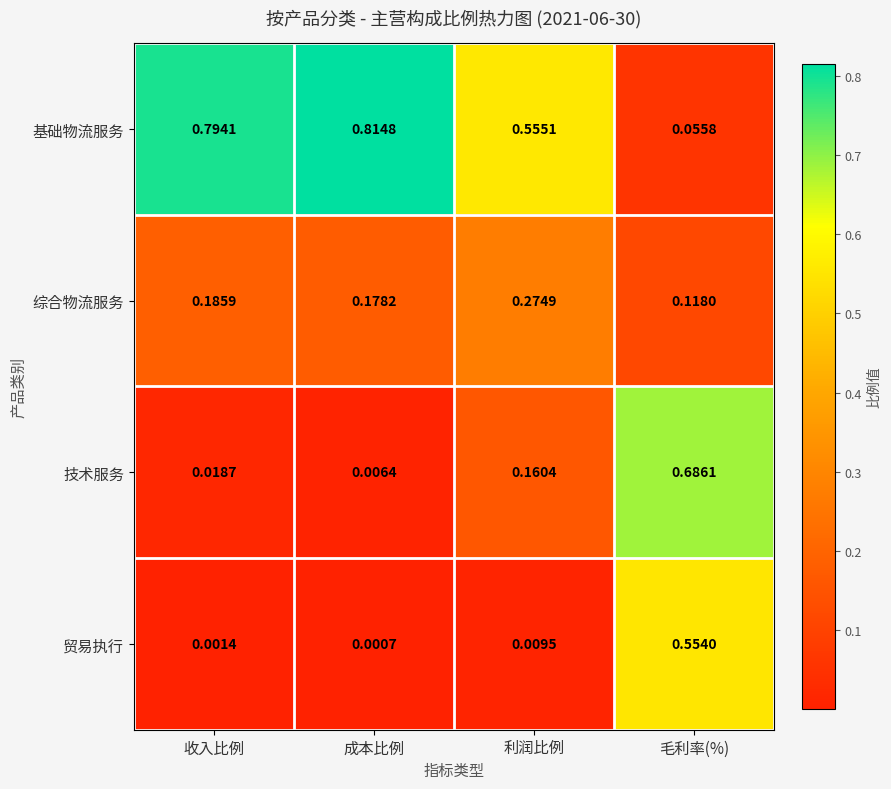

How many distinct data groups are displayed?

4